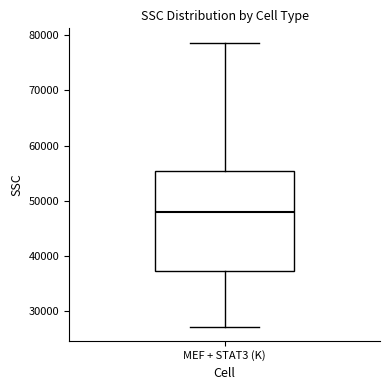

Transcribe this box plot: give where the median line is, the range the box spans, and where the two whiskers end, as read against the y-axis. The values are not printed on the chart, so give them approximately, as read against the axis.

median 48000, box 37000 to 55000, whiskers 27000 to 79000